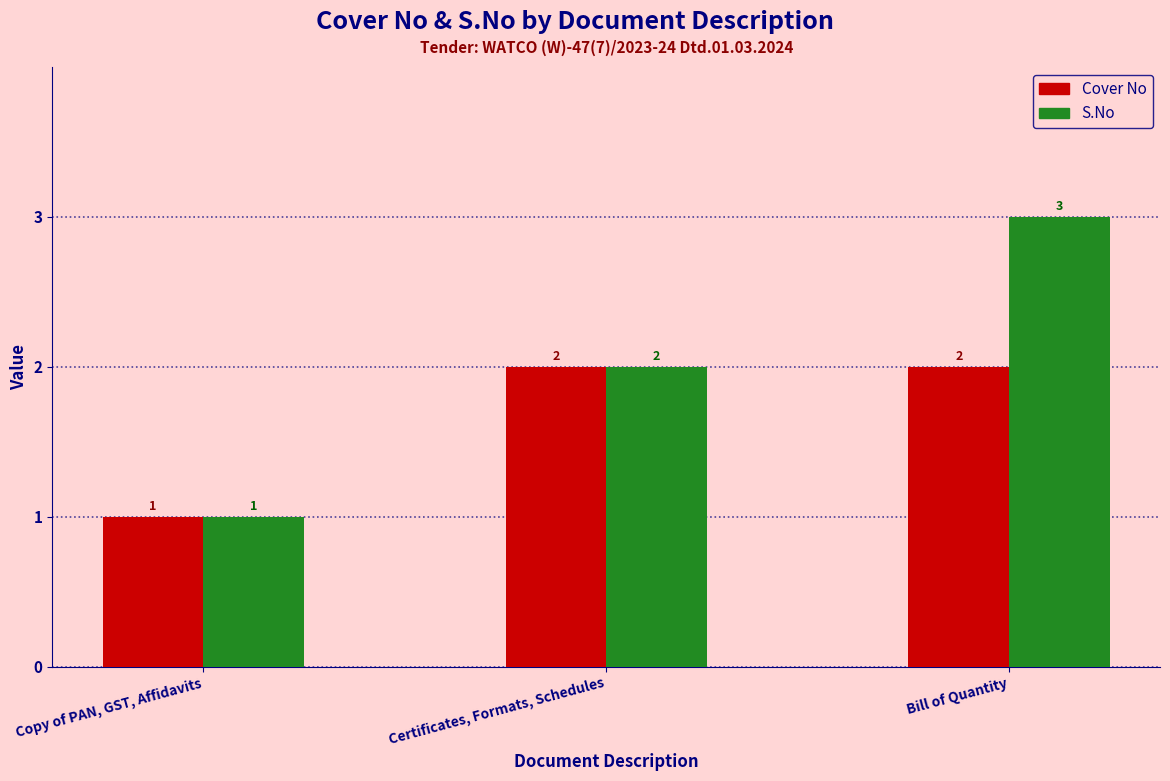

Which series has the largest range (max minus min)?

S.No